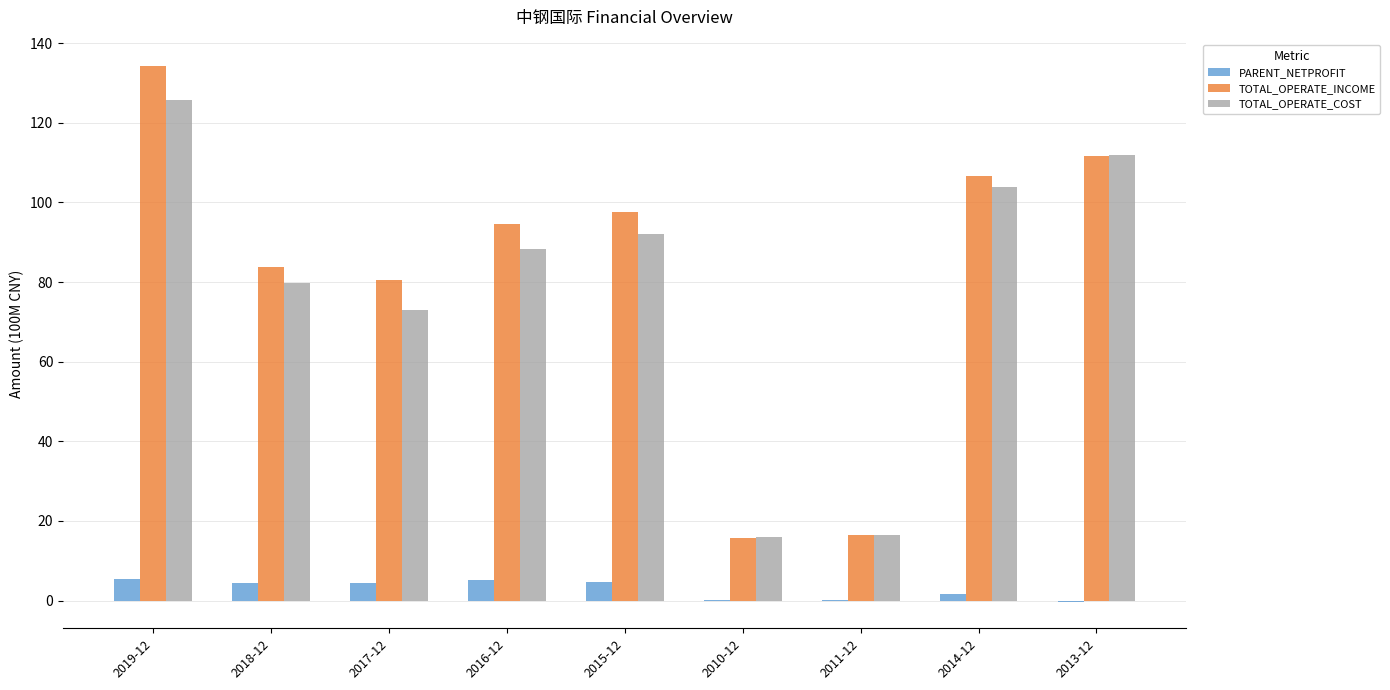

How many groups of bars are there?

9